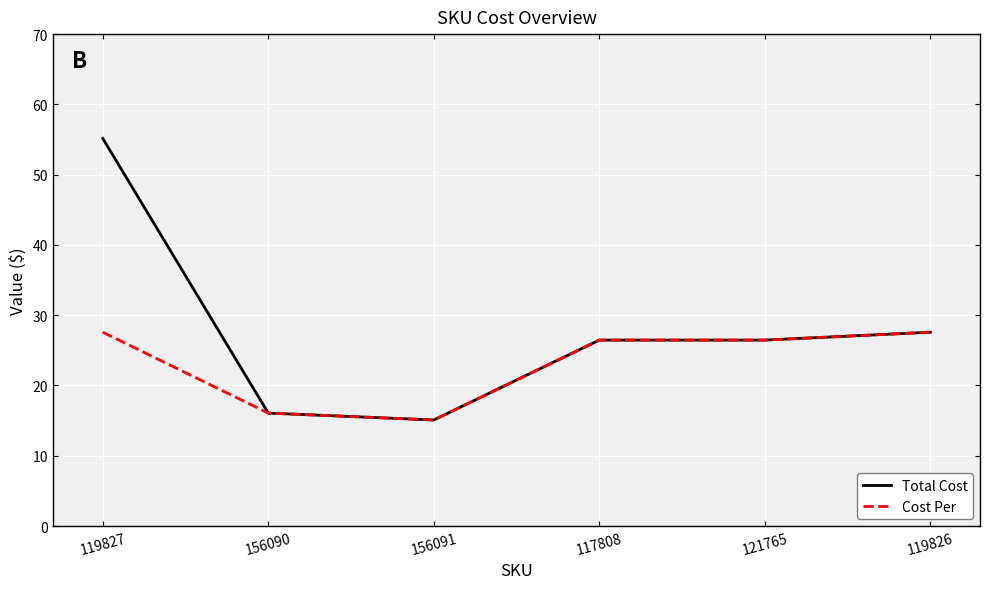

Reading right to left, what are all the values shown in this chart?

Total Cost: 119826=27.6	121765=26.5	117808=26.5	156091=15.1	156090=16.1	119827=55.2
Cost Per: 119826=27.6	121765=26.5	117808=26.5	156091=15.1	156090=16.1	119827=27.6